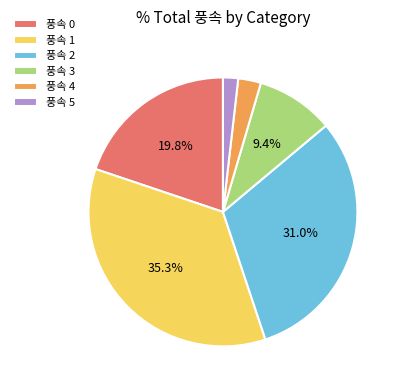

Does any single category account for the majority?

No